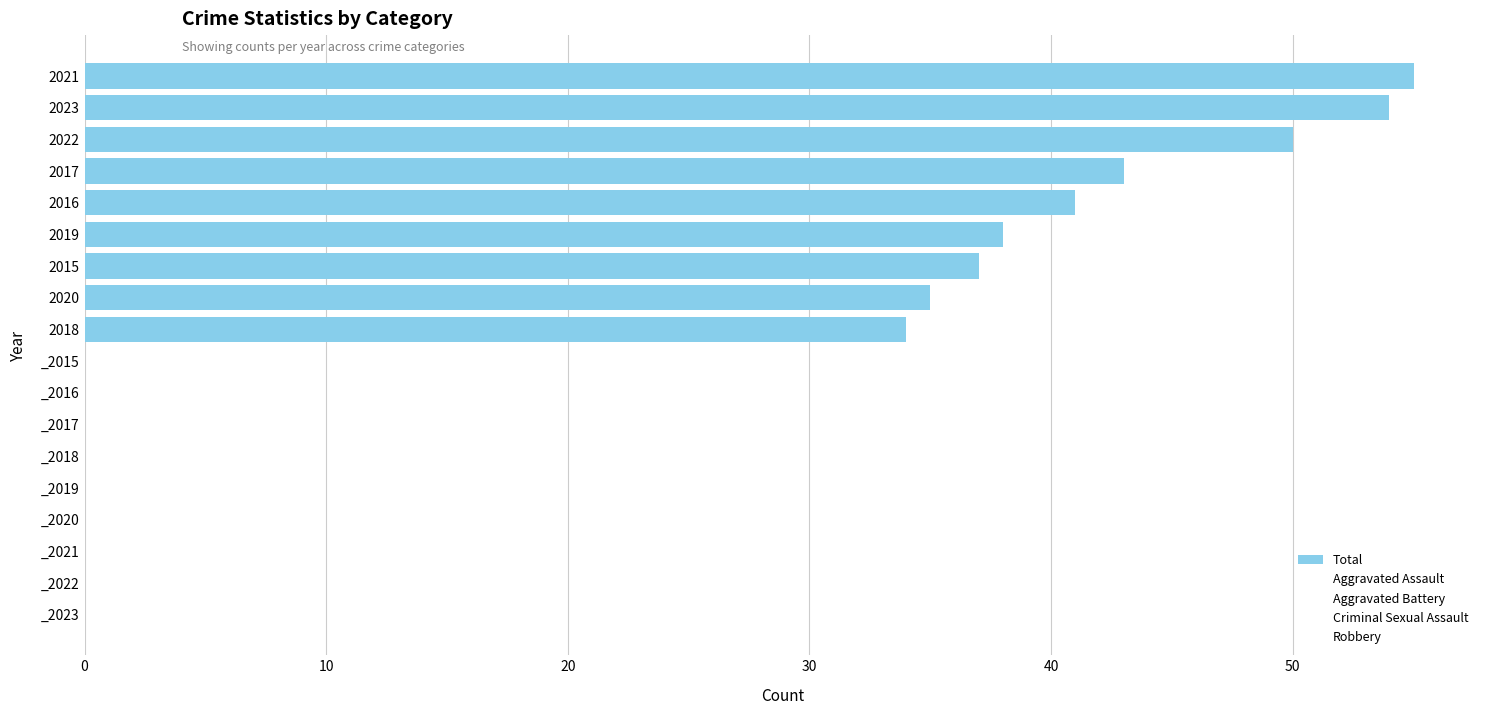

What is the value of the Aggravated Assault bar at the 1st from the left?

11